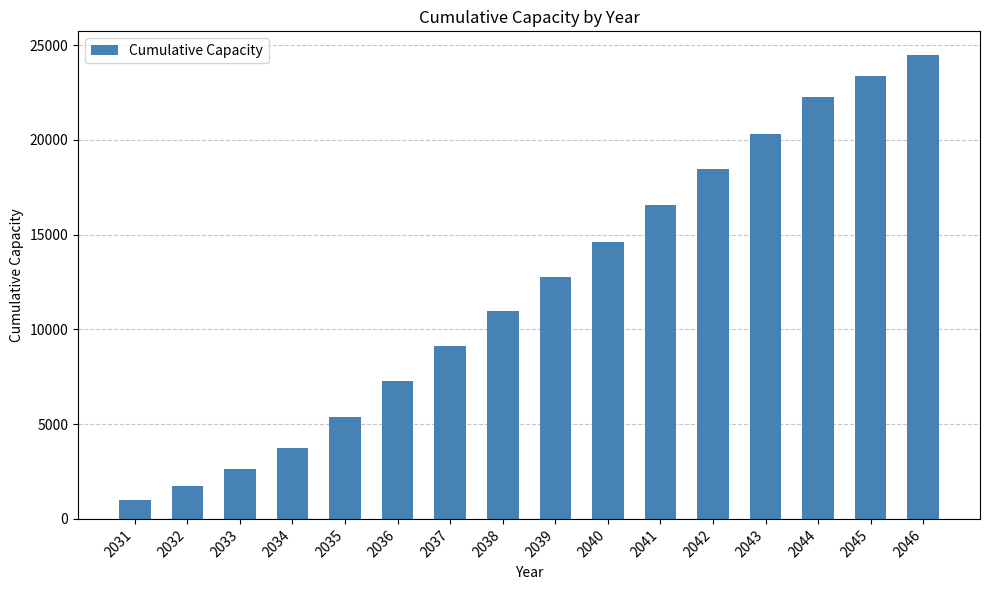

Which category has the highest value across all series?

2046